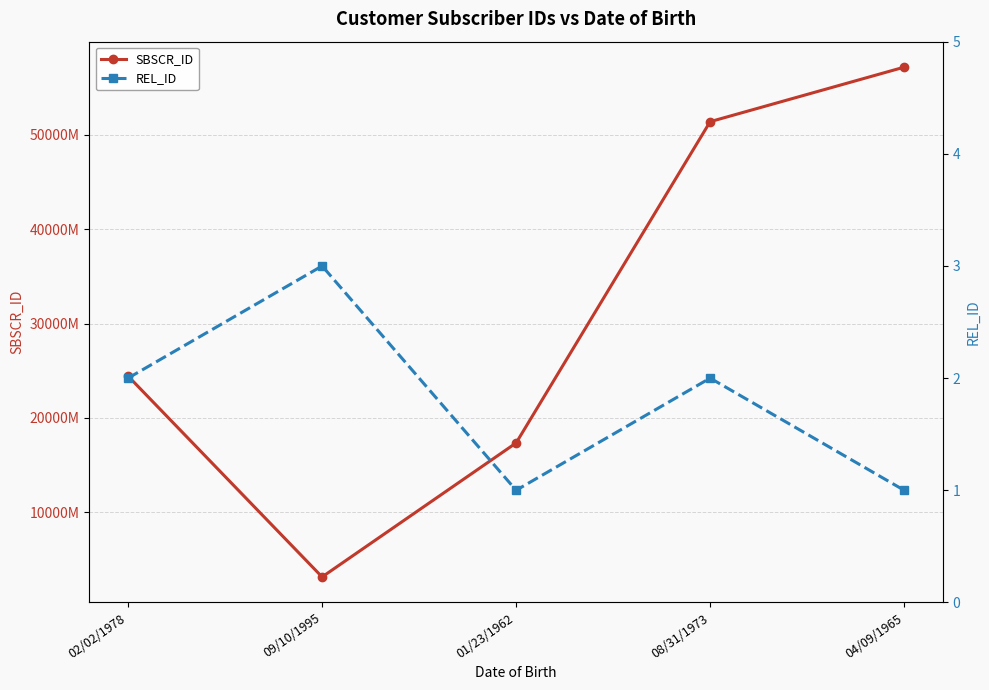

What is the difference between the second highest and minimum values in the SBSCR_ID series?

482345915